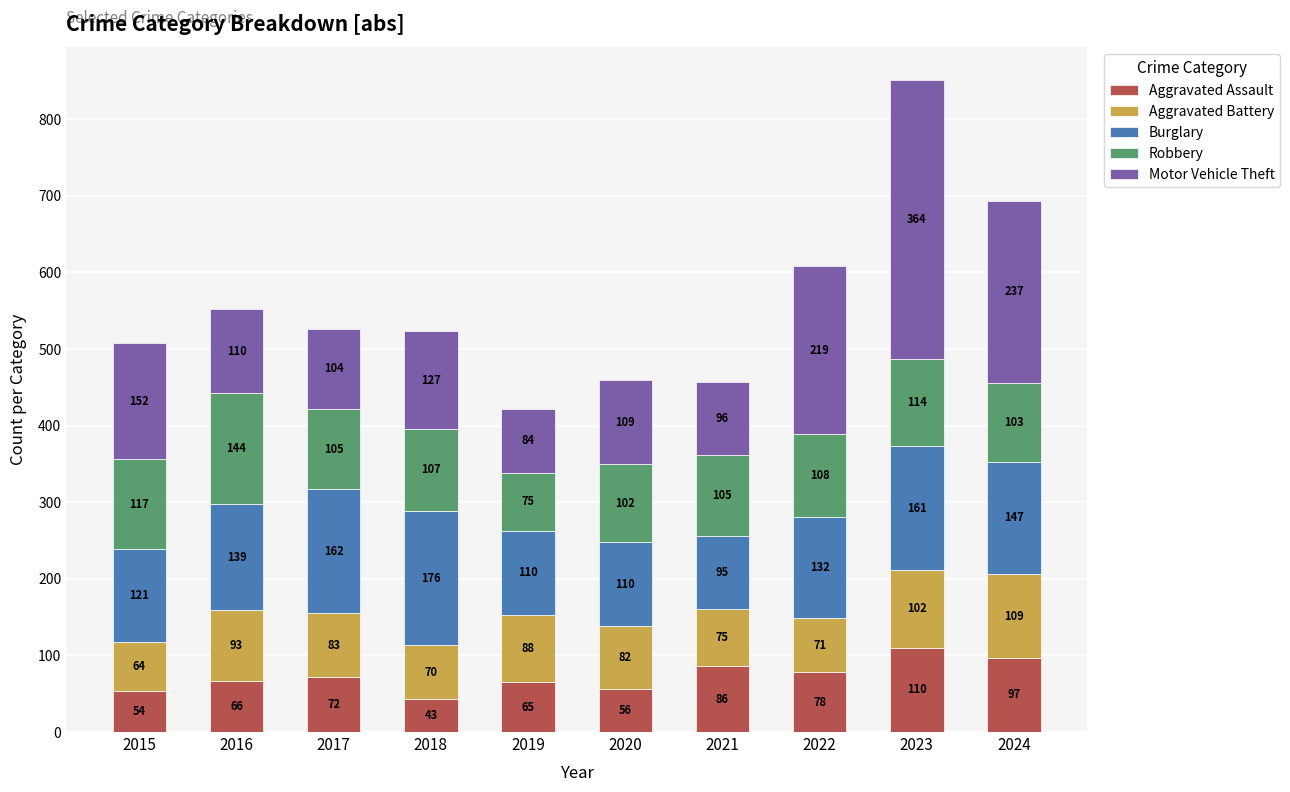

Where is Aggravated Assault nearest to the value 76?

2022